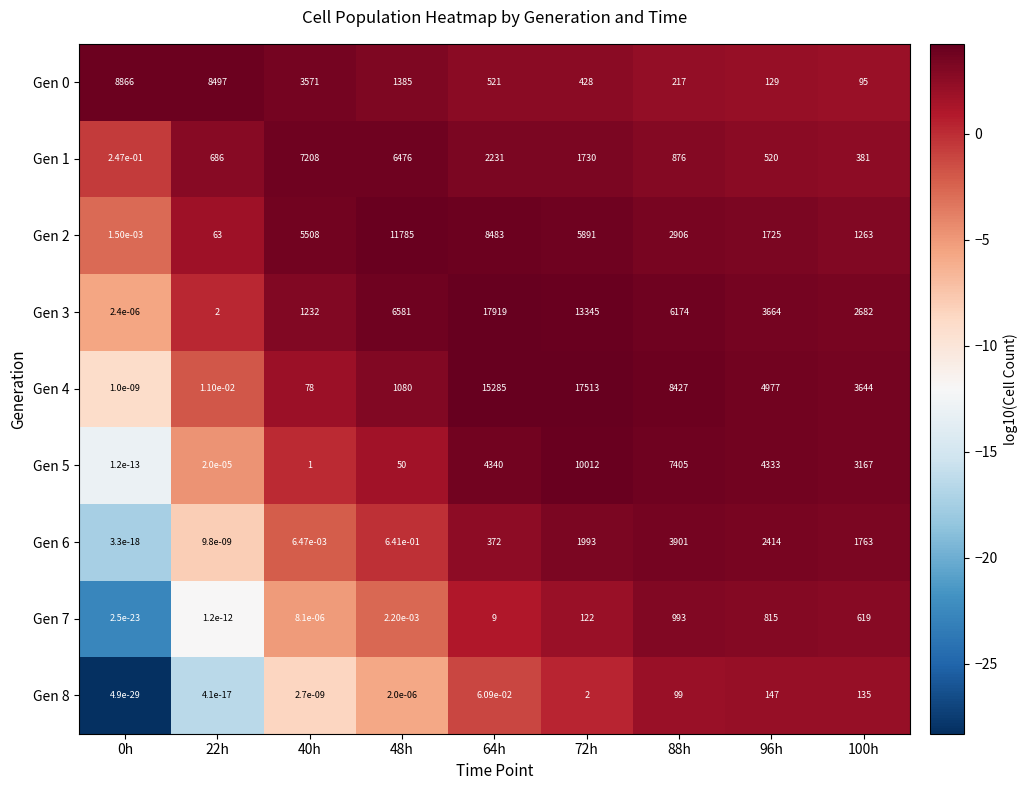

At which category is the sum across all series the highest?

72h